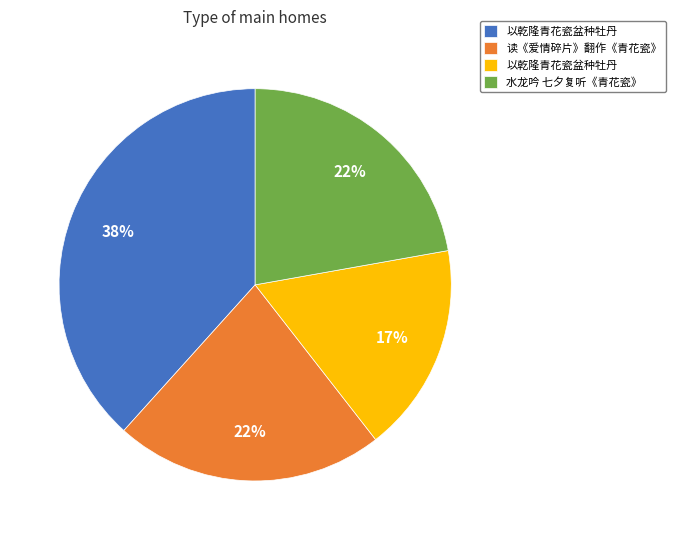

Is there any slice that represents more than half of the pie?

No